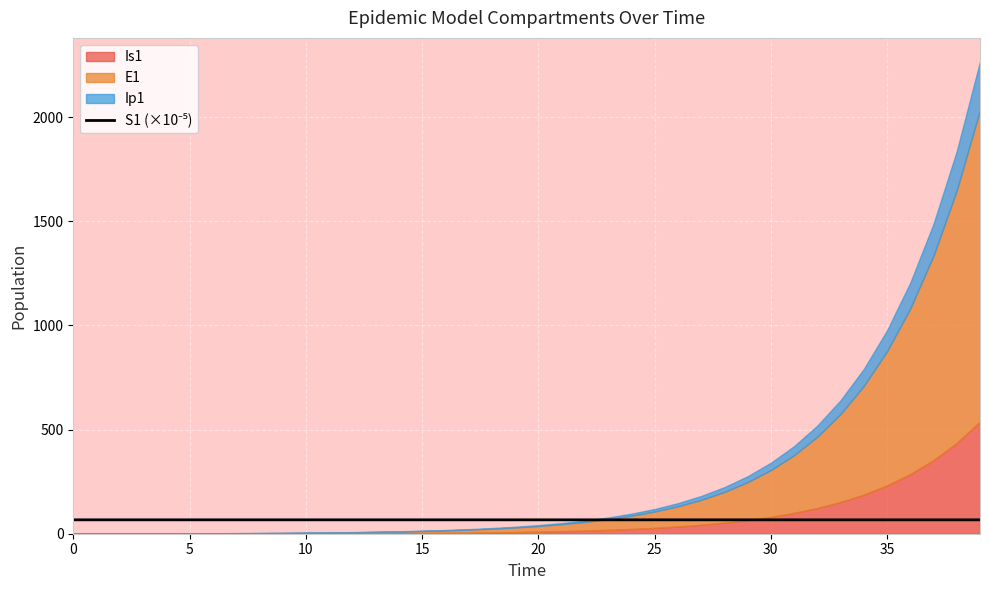

How many lines are shown in the chart?

1